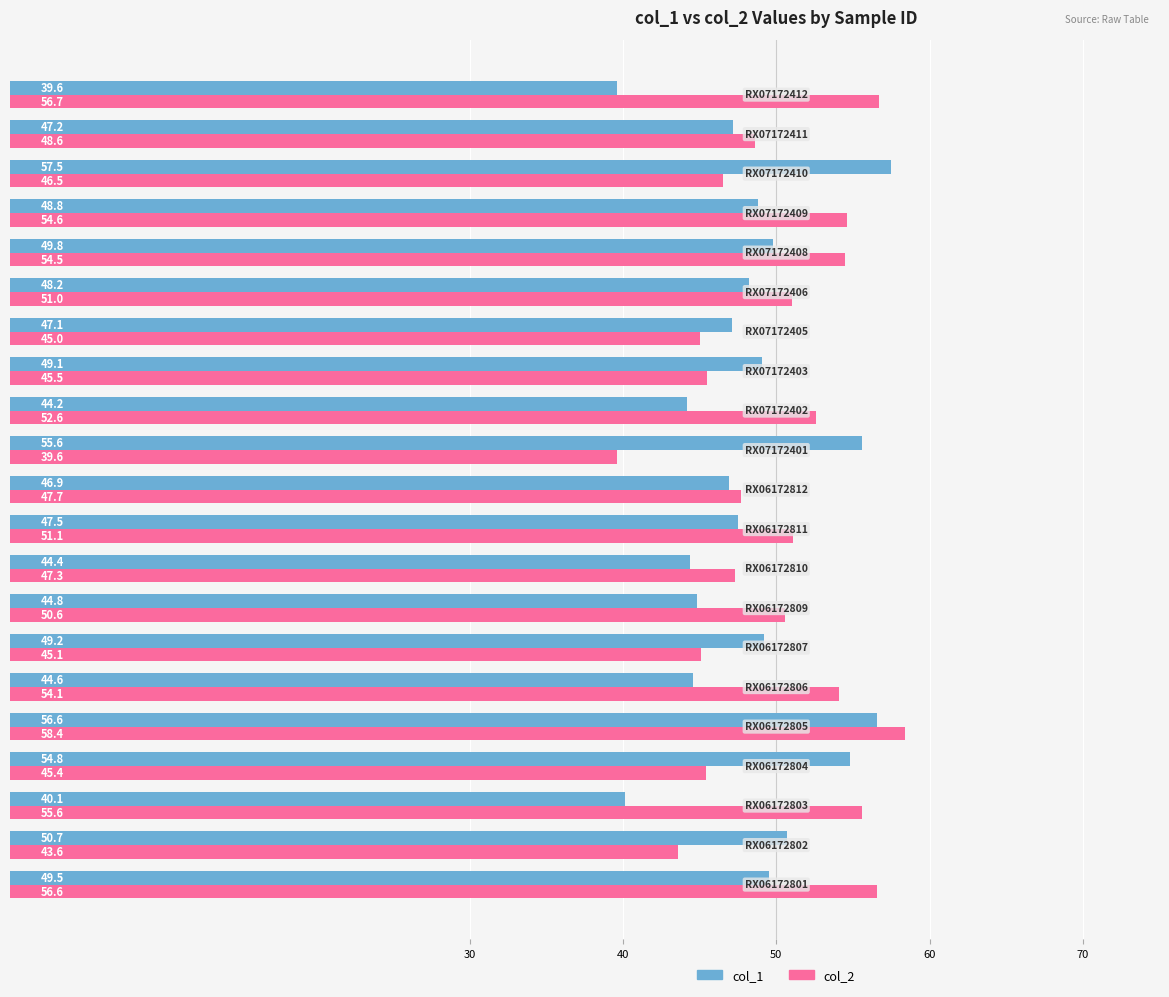

Which series has the largest total across all categories?

col_2